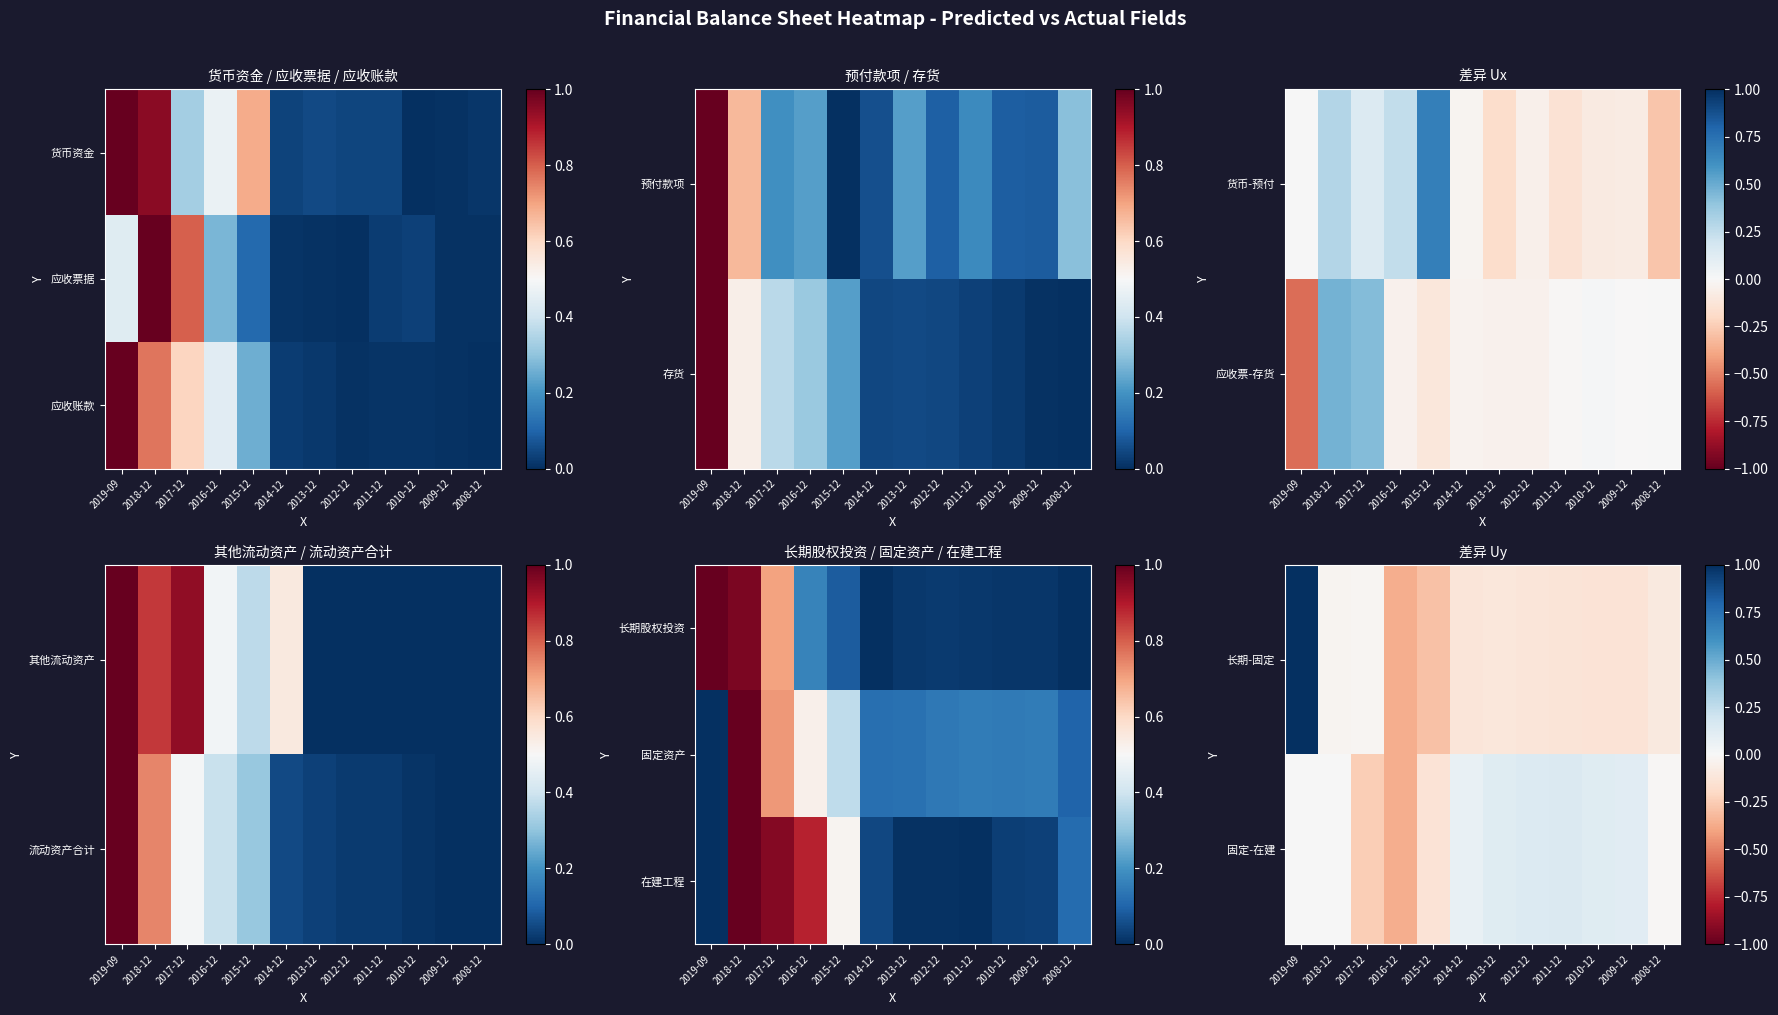

Between 2011-12 and 2010-12, which is larger?

2011-12